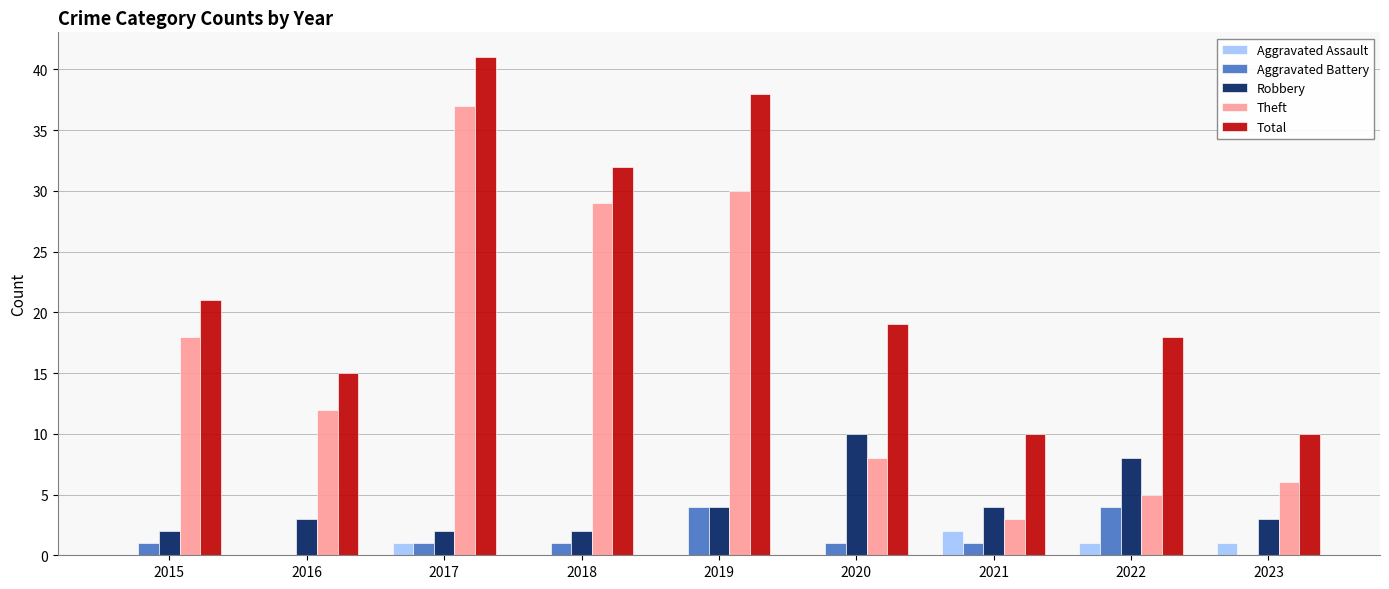

Reading right to left, extract all data points from this chart.

Aggravated Assault: 1	1	2	0	0	0	1	0	0
Aggravated Battery: 0	4	1	1	4	1	1	0	1
Robbery: 3	8	4	10	4	2	2	3	2
Theft: 6	5	3	8	30	29	37	12	18
Total: 10	18	10	19	38	32	41	15	21